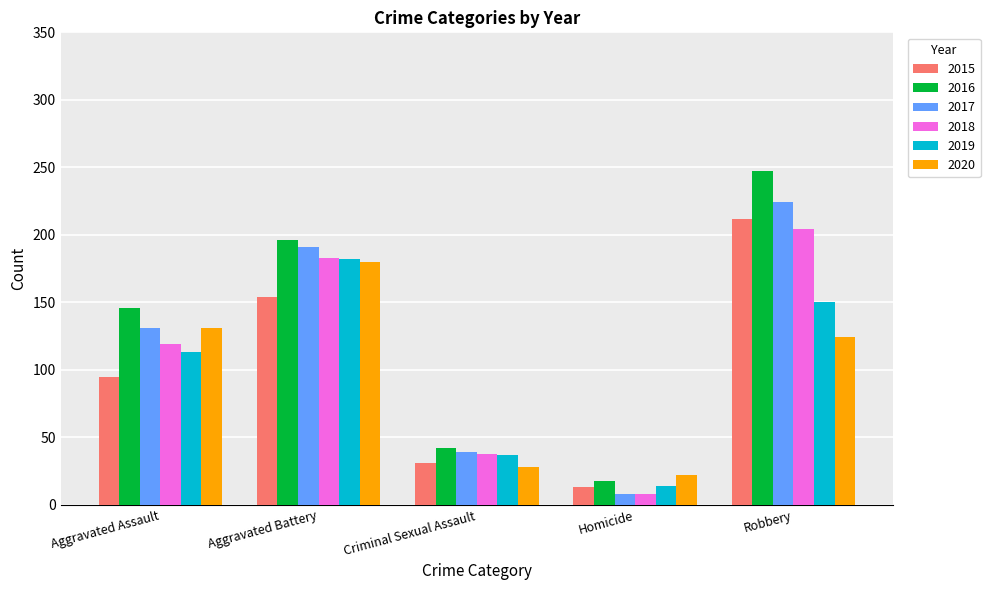

At which label is 2018 closest to 106?

Aggravated Assault